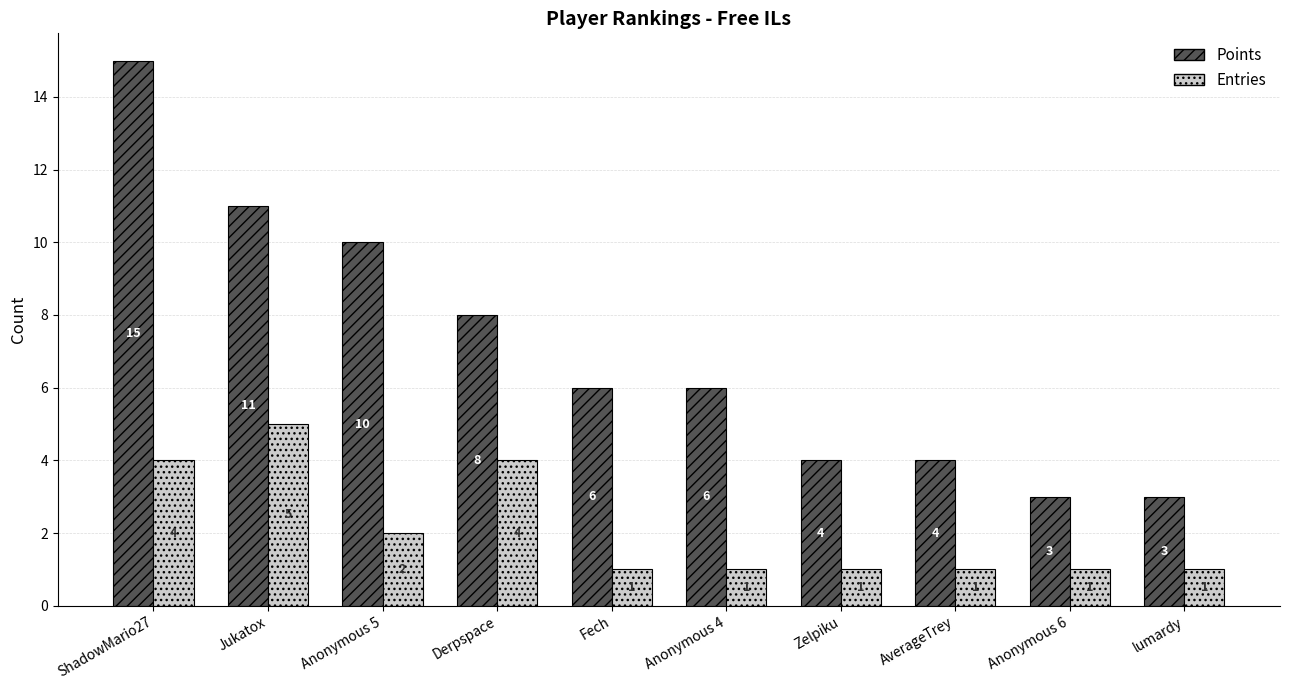

Which series has the largest total across all categories?

Points